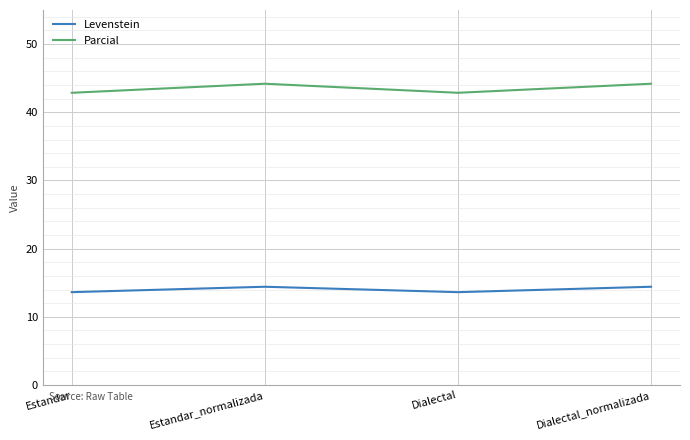

Rank the series at Dialectal_normalizada from lowest to highest value.

Levenstein, Parcial